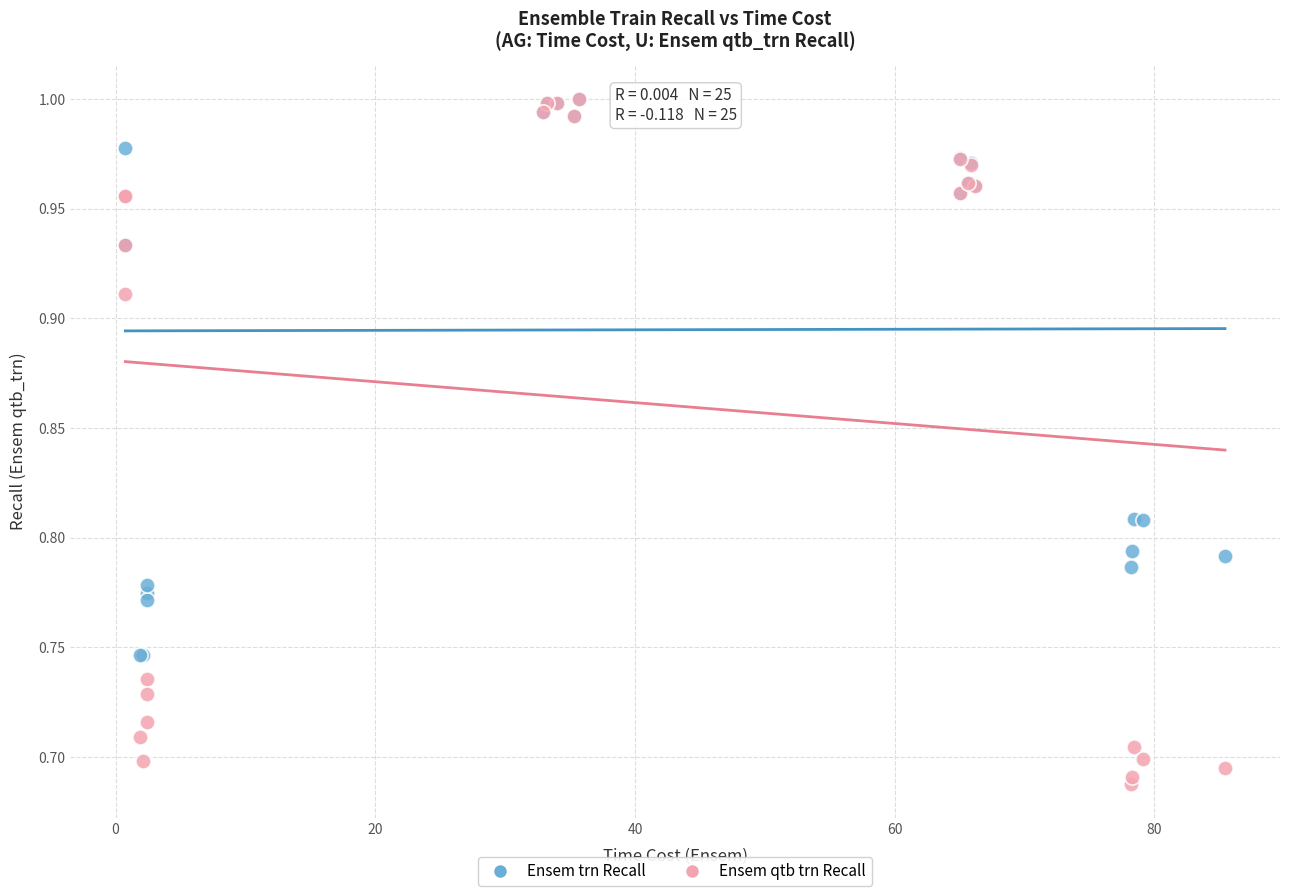

What are all the series names shown in the legend?

Ensem trn Recall, Ensem qtb trn Recall